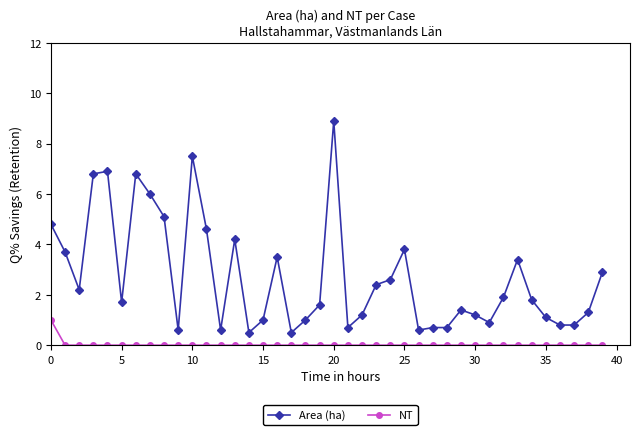

True or false: NT and Area (ha) cross at least once.

False